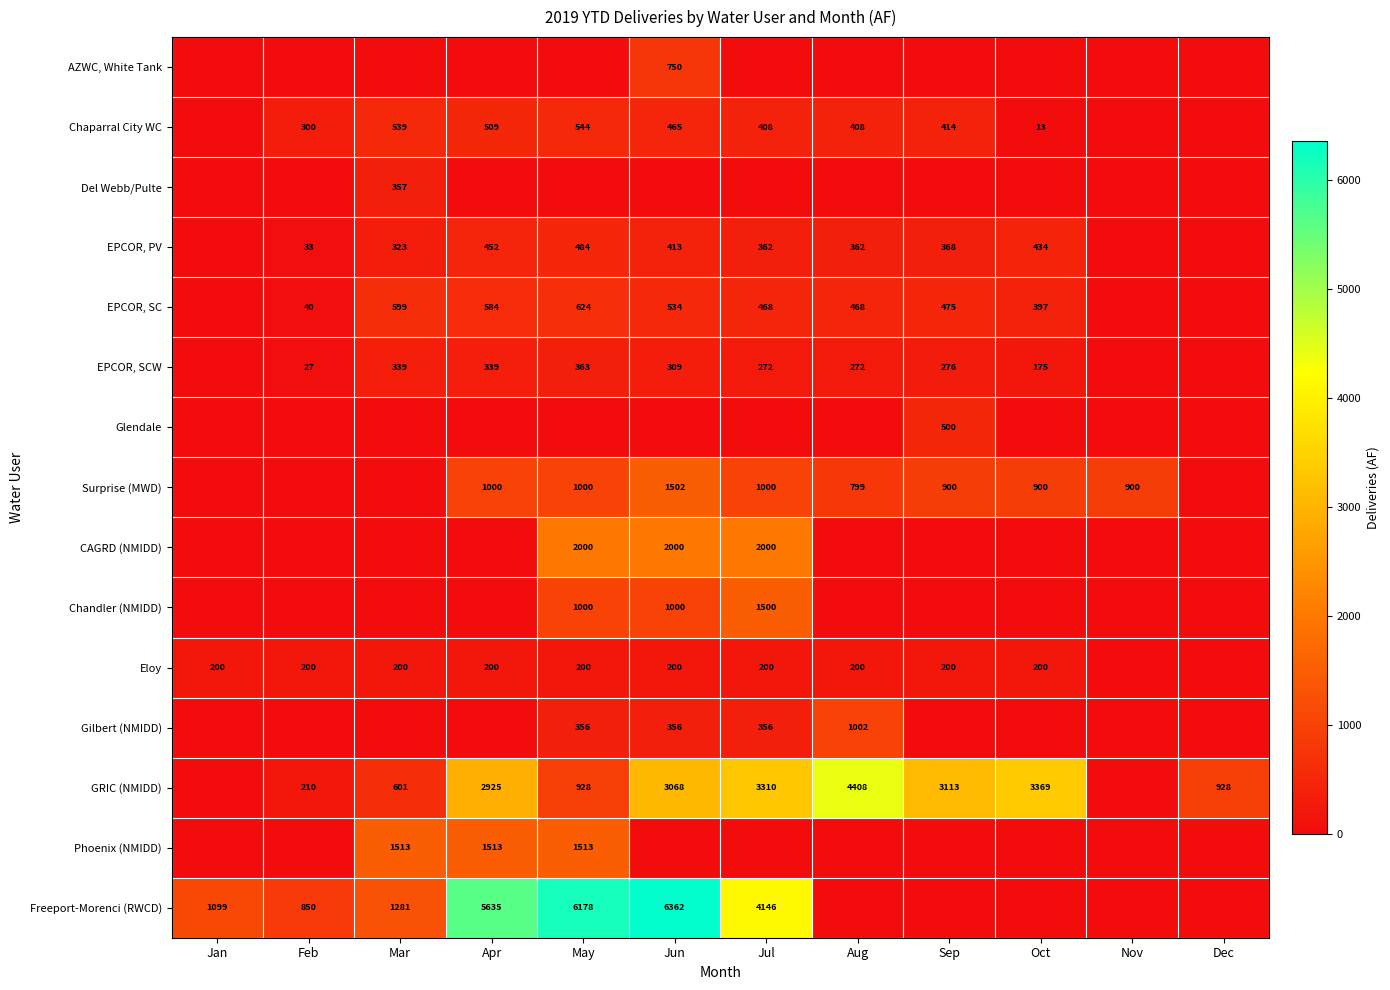

True or false: EPCOR, SCW has a value of 159 at Jul.

False